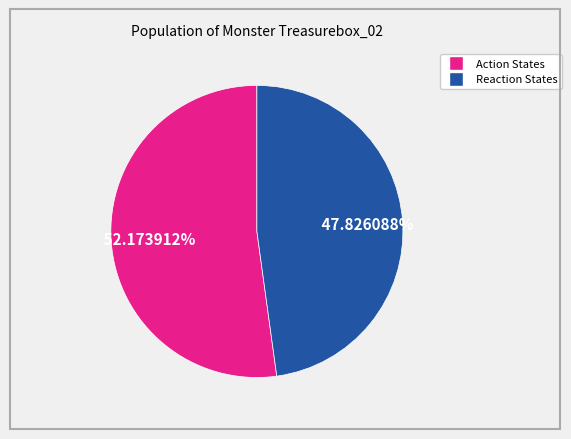

Is there any slice that represents more than half of the pie?

Yes